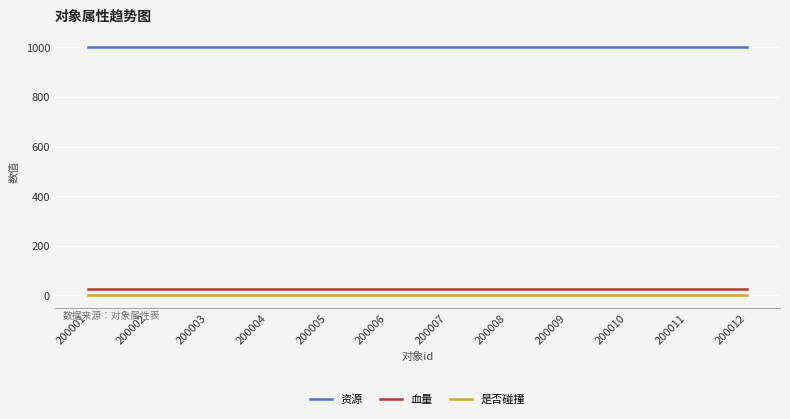

True or false: 资源 and 是否碰撞 cross at least once.

False